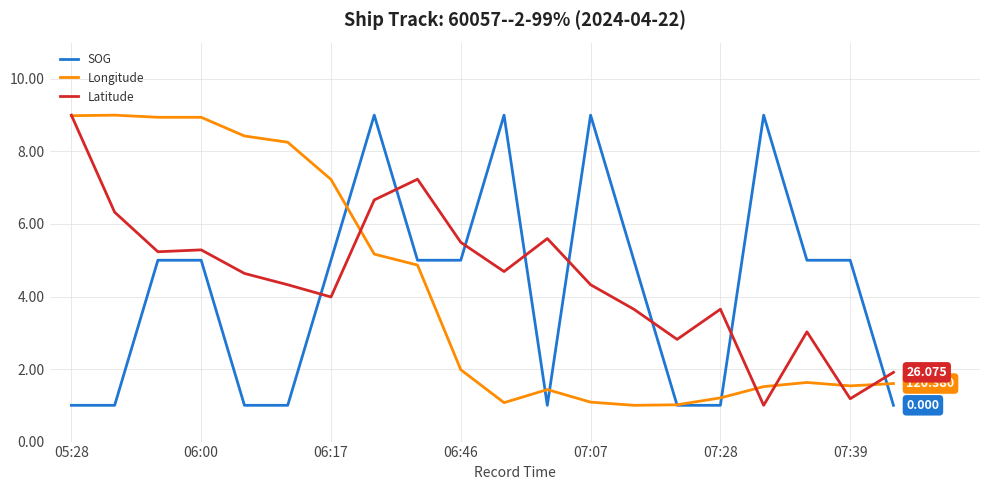

What are all the series names shown in the legend?

SOG, Longitude, Latitude